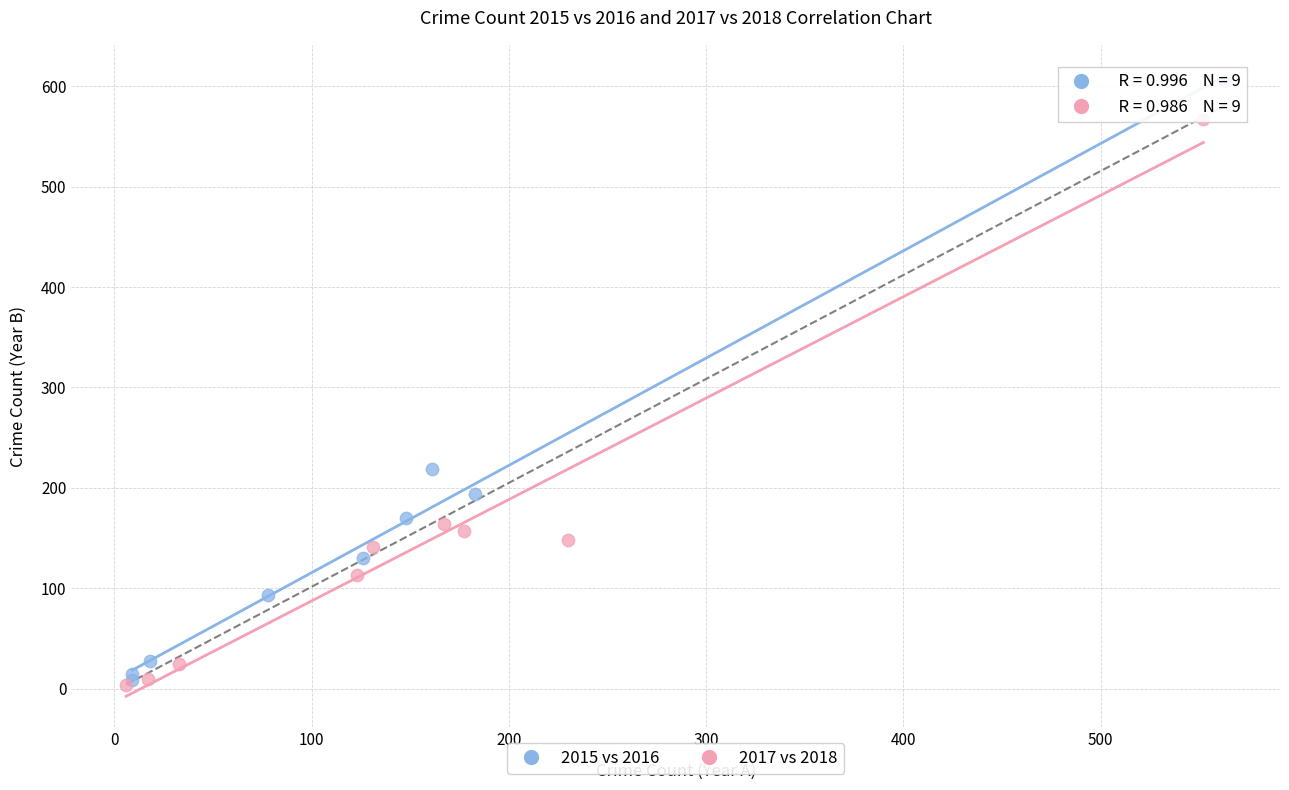

Which series has the largest Y range (max minus min)?

2015 vs 2016